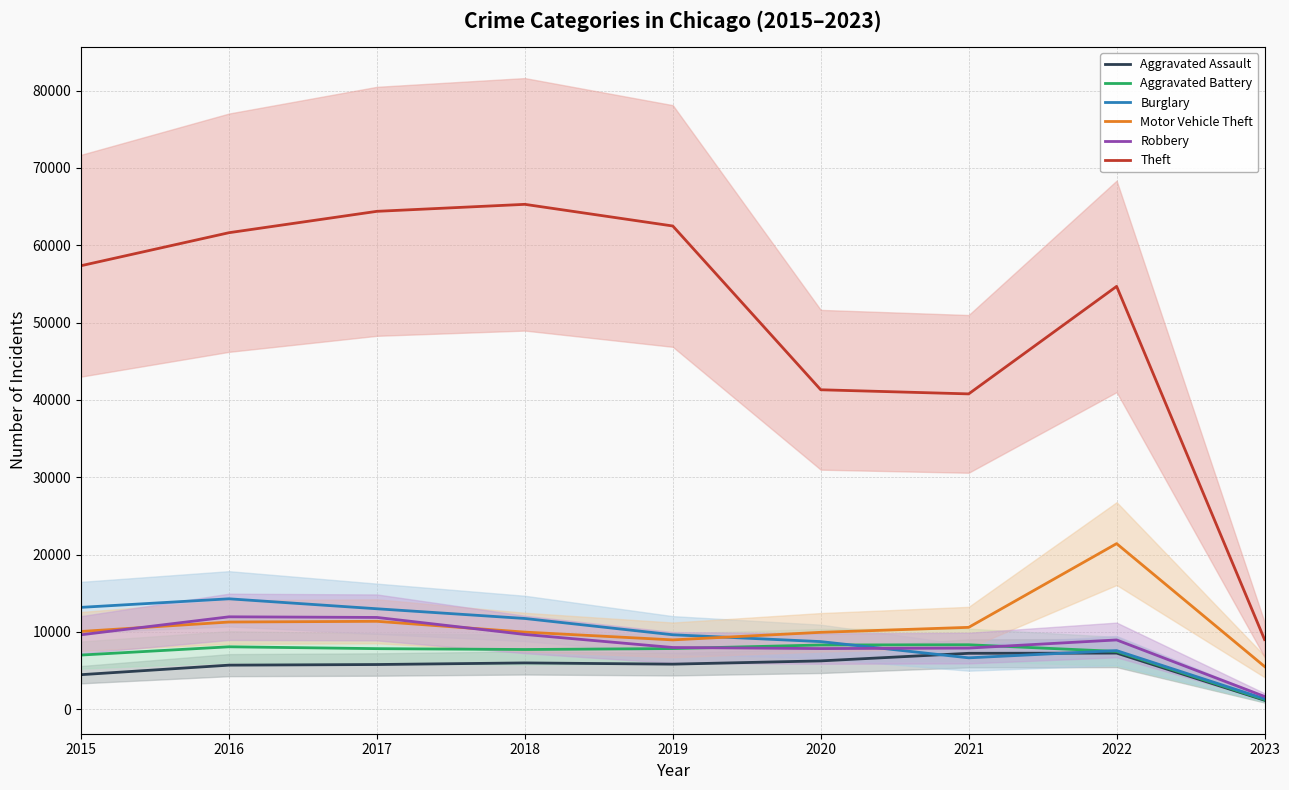

How many categories are shown in the chart?

9